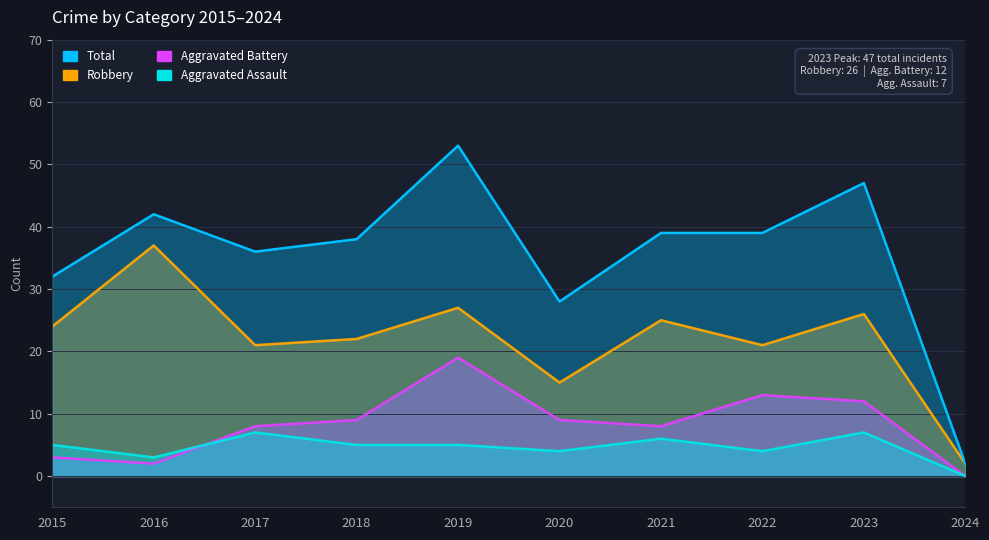

True or false: Aggravated Assault has a value of 7 at 2023.

True